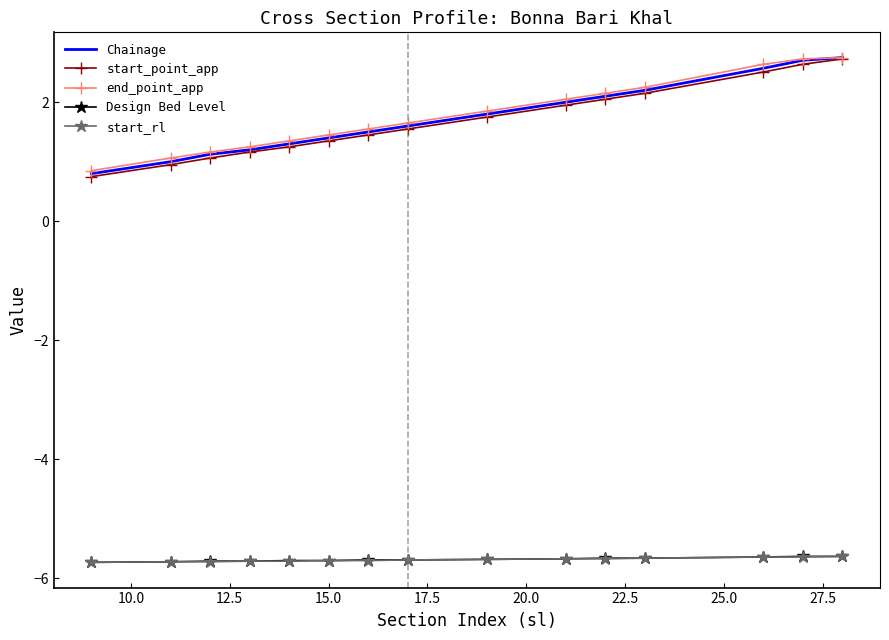

True or false: start_point_app and Design Bed Level cross at least once.

False